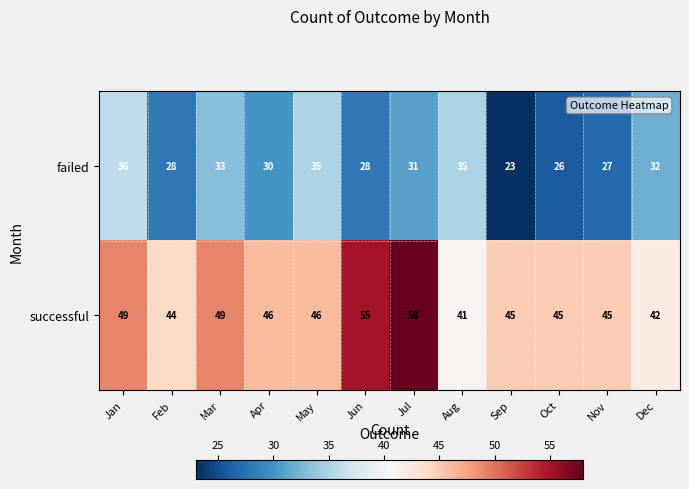

Rank the series by their average value, from highest to lowest.

successful, failed